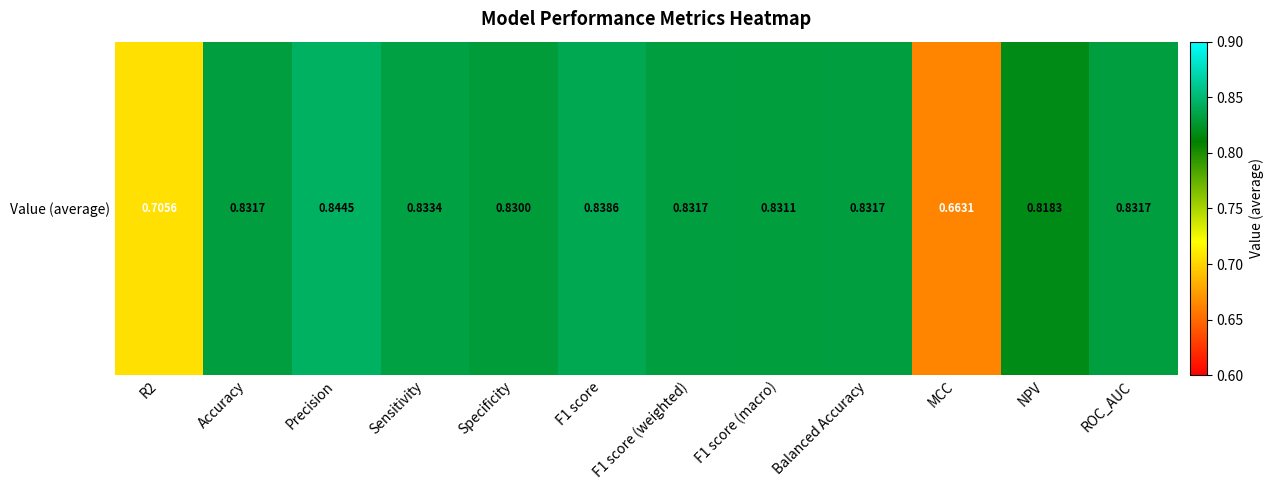

At which category does the chart reach its minimum across all series?

MCC